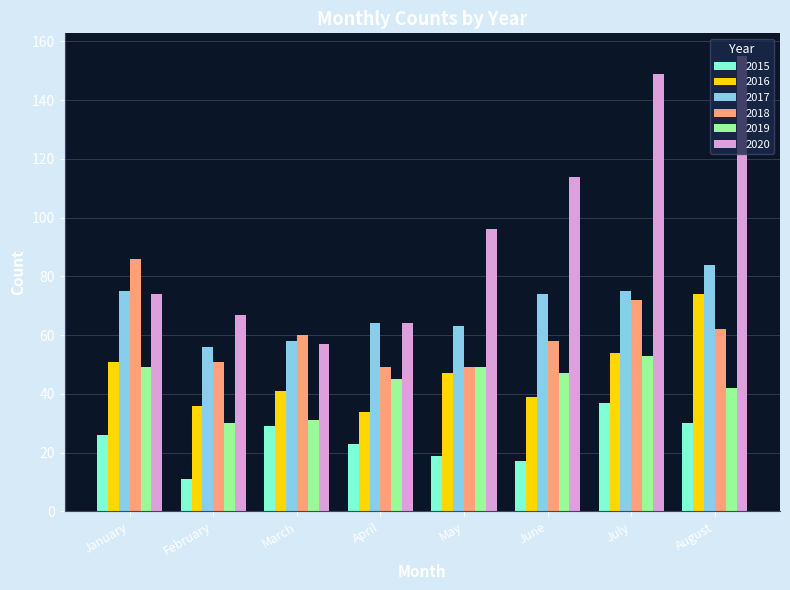

Between January and March, which series saw the biggest shift?

2018